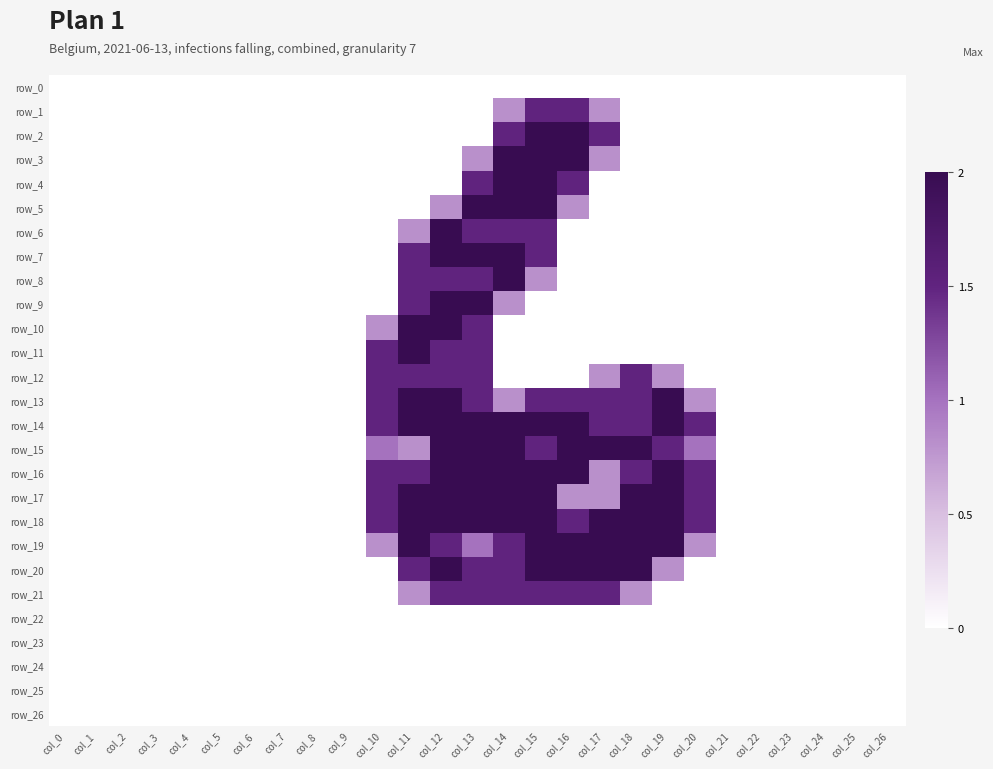

How many positive values does the row_14 series have?

11